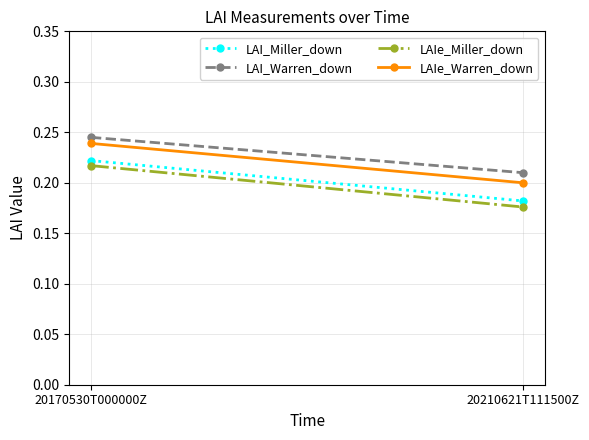

How many lines are shown in the chart?

4